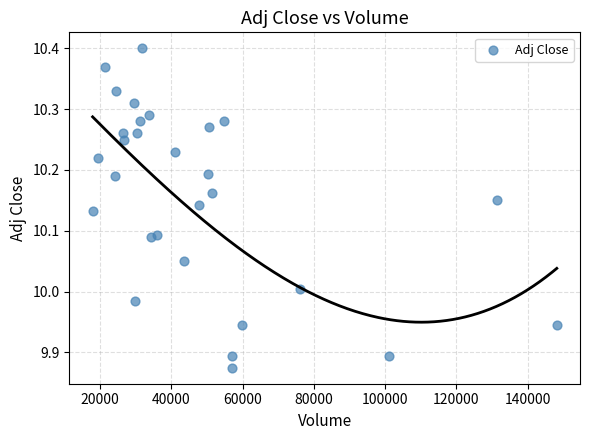

What is the range of X values (max minus min)?

130300.0